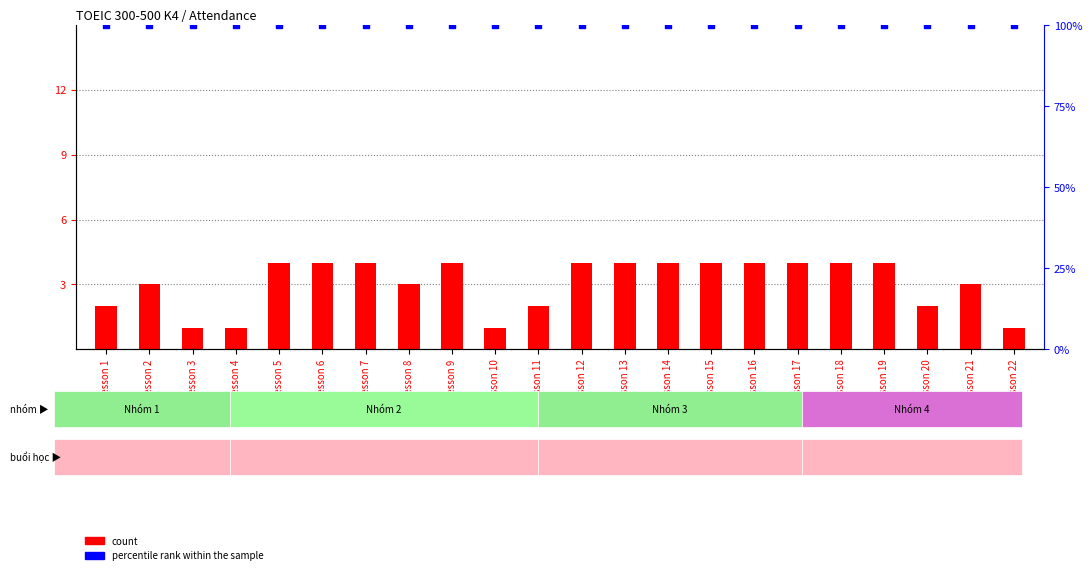

What are all the series names shown in the legend?

count, percentile rank within the sample